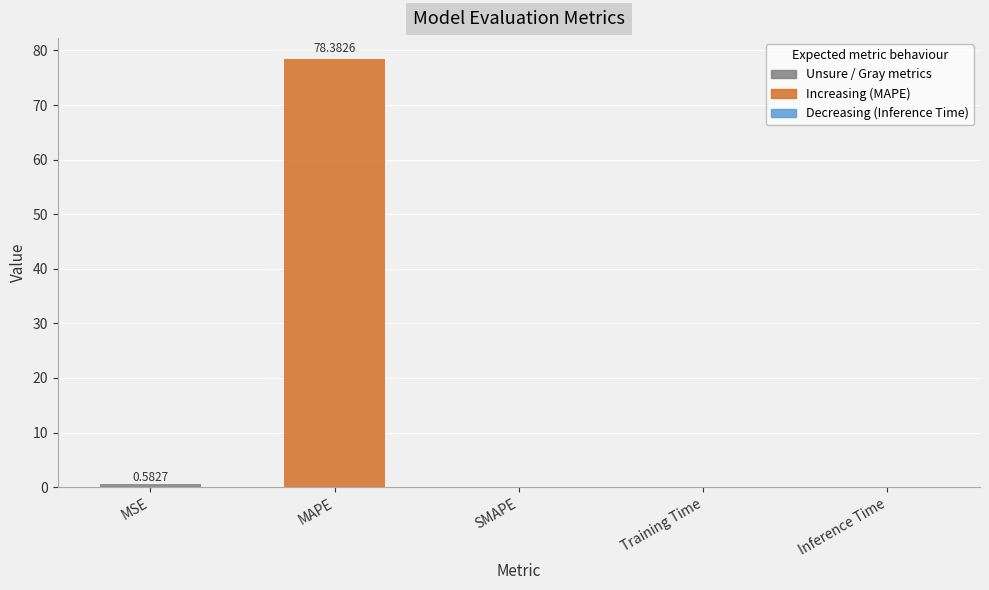

Which category has the highest value across all series?

MAPE